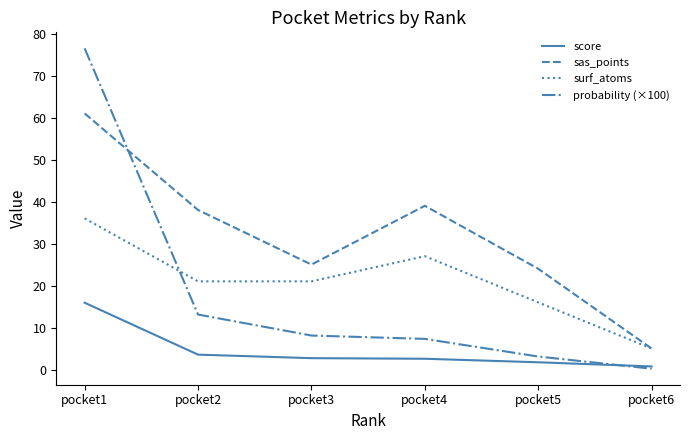

At which label does surf_atoms first exceed 21?

pocket1